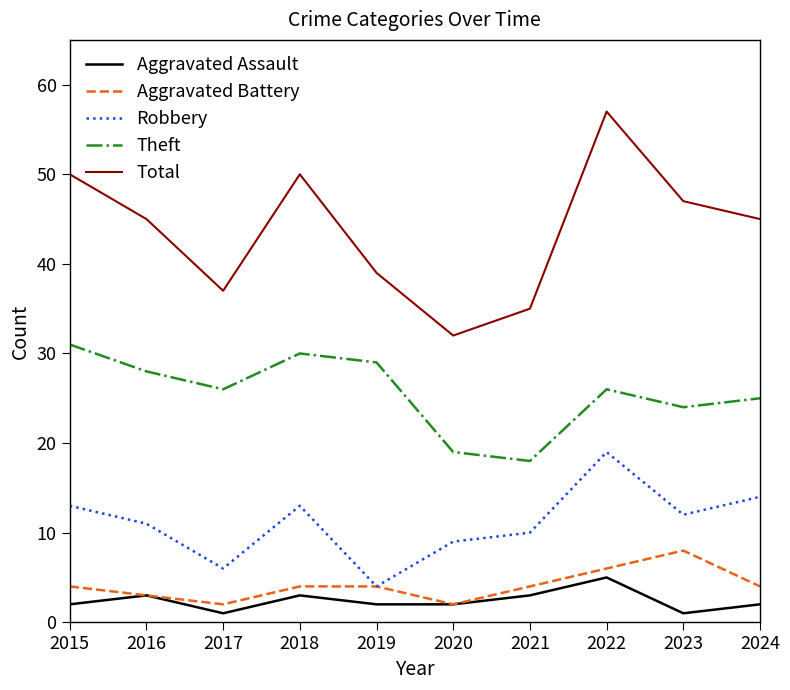

Reading left to right, list all the values displayed in this chart.

Aggravated Assault: 2	3	1	3	2	2	3	5	1	2
Aggravated Battery: 4	3	2	4	4	2	4	6	8	4
Robbery: 13	11	6	13	4	9	10	19	12	14
Theft: 31	28	26	30	29	19	18	26	24	25
Total: 50	45	37	50	39	32	35	57	47	45